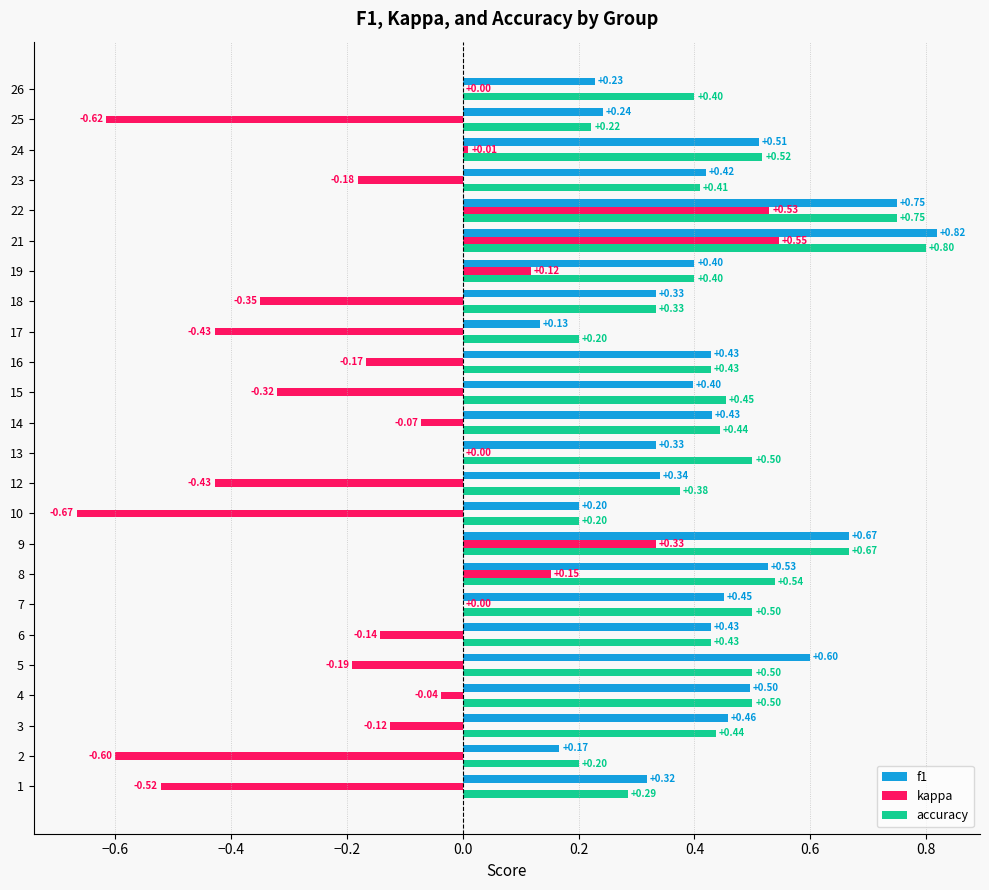

At which label is f1 closest to 0?

17